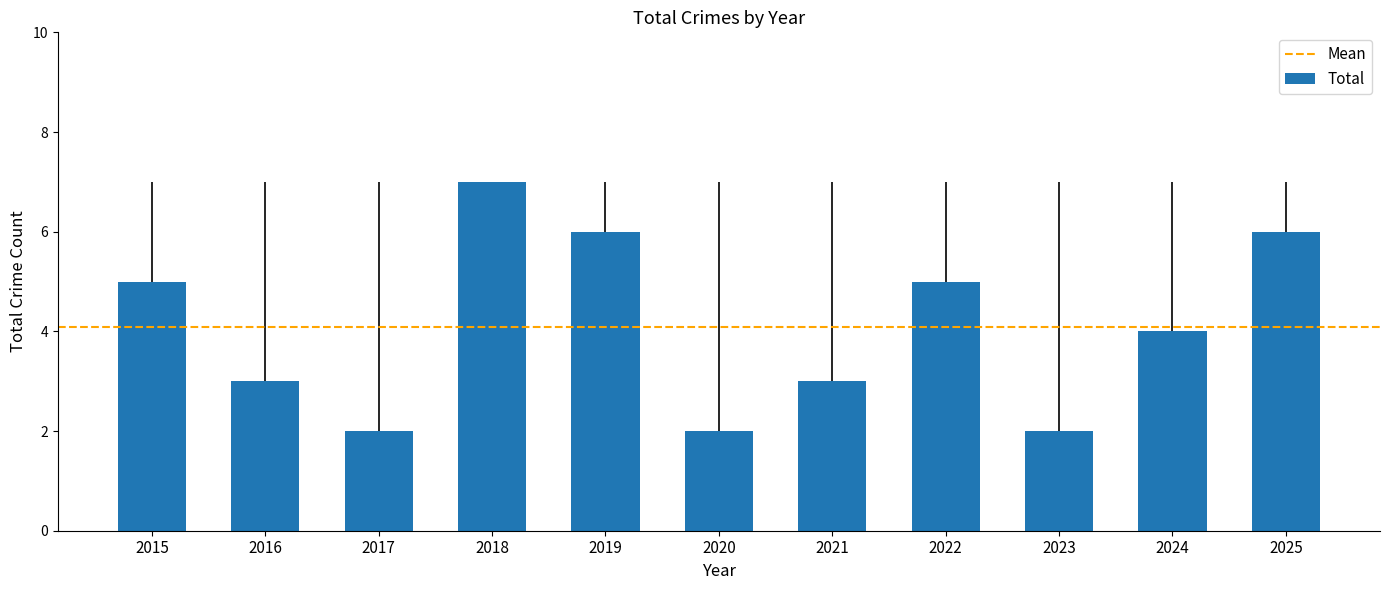

What is the value of the 11th bar from the left?

6